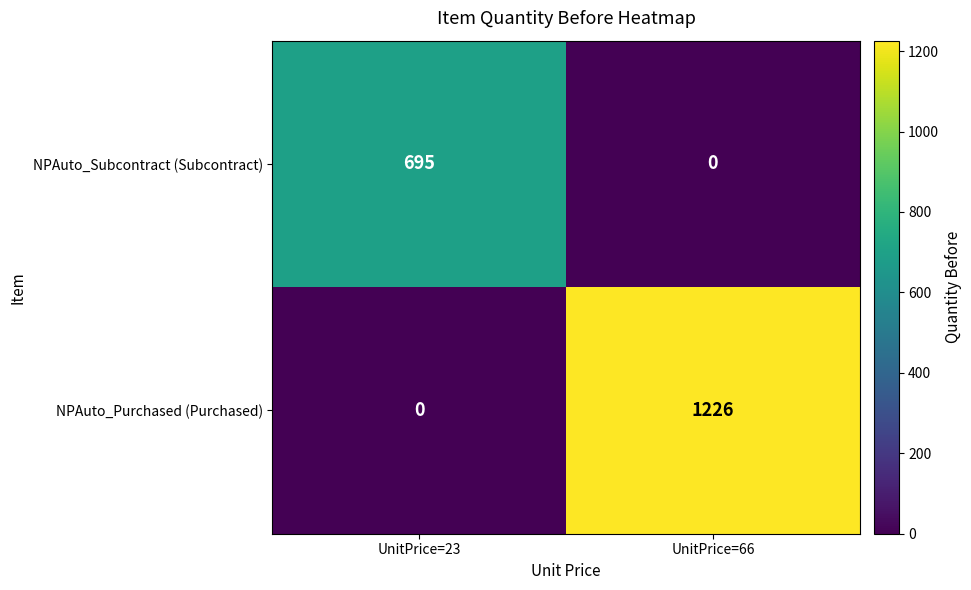

Is it true that NPAuto_Purchased (Purchased) equals -794 at UnitPrice=23?

False